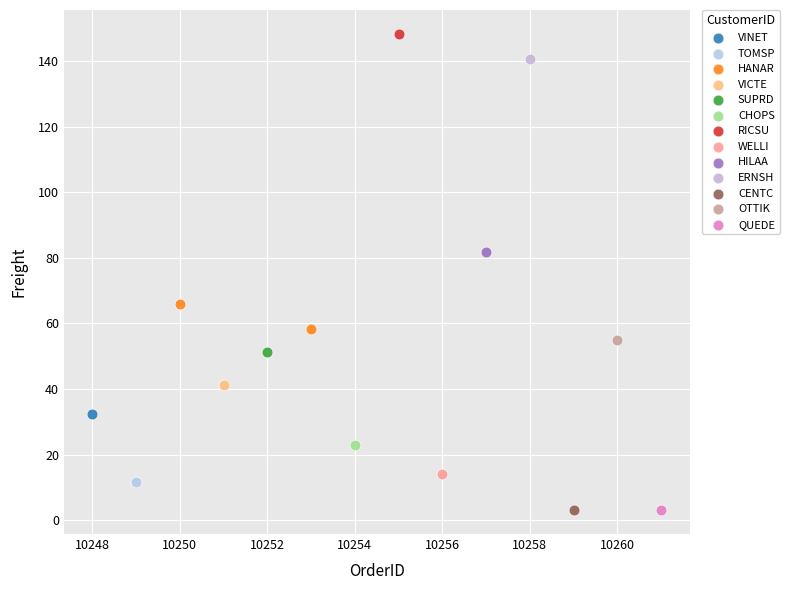

What are all the series names shown in the legend?

VINET, TOMSP, HANAR, VICTE, SUPRD, CHOPS, RICSU, WELLI, HILAA, ERNSH, CENTC, OTTIK, QUEDE